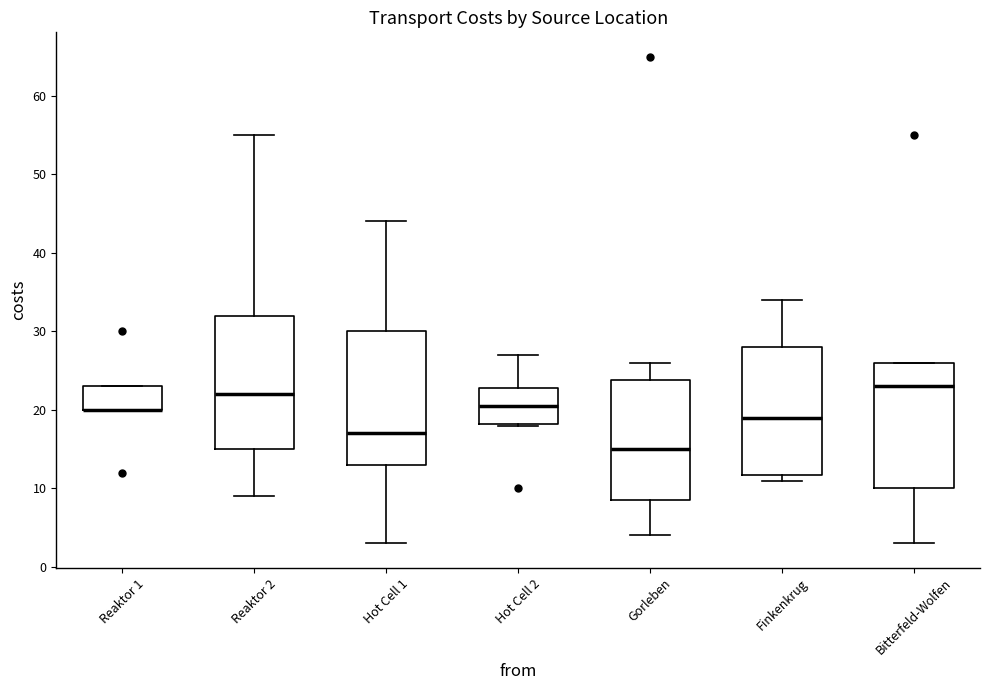

Reading left to right, transcribe this box plot: for each box, give where its median line is, the range the box spans, and where its two whiskers end, as read against the y-axis. The values are not printed on the chart, so give them approximately, as read against the axis.

Reaktor 1: median 20 (drawn on the box's lower edge), box 20 to 23, whiskers 20 to 23
Reaktor 2: median 22, box 15 to 32, whiskers 9 to 55
Hot Cell 1: median 17, box 13 to 30, whiskers 3 to 44
Hot Cell 2: median 21, box 18 to 23, whiskers 18 to 27
Gorleben: median 15, box 9 to 24, whiskers 4 to 26
Finkenkrug: median 19, box 12 to 28, whiskers 11 to 34
Bitterfeld-Wolfen: median 23, box 10 to 26, whiskers 3 to 26